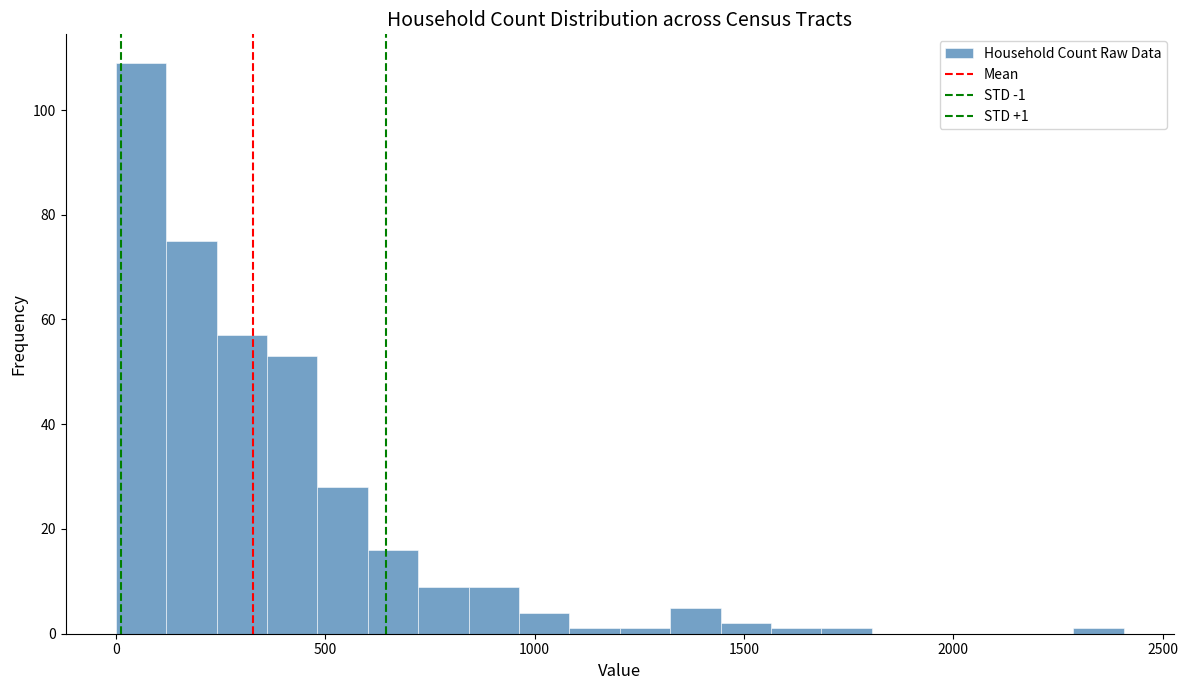

Read against the x-axis, roughly where is the centre of the tallest bar?

50